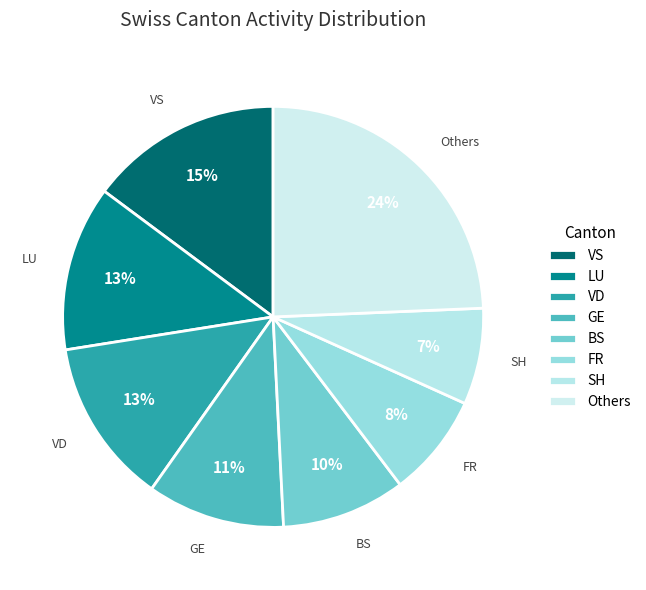

Approximately how many times larger is the value at VD compared to FR?

1.6